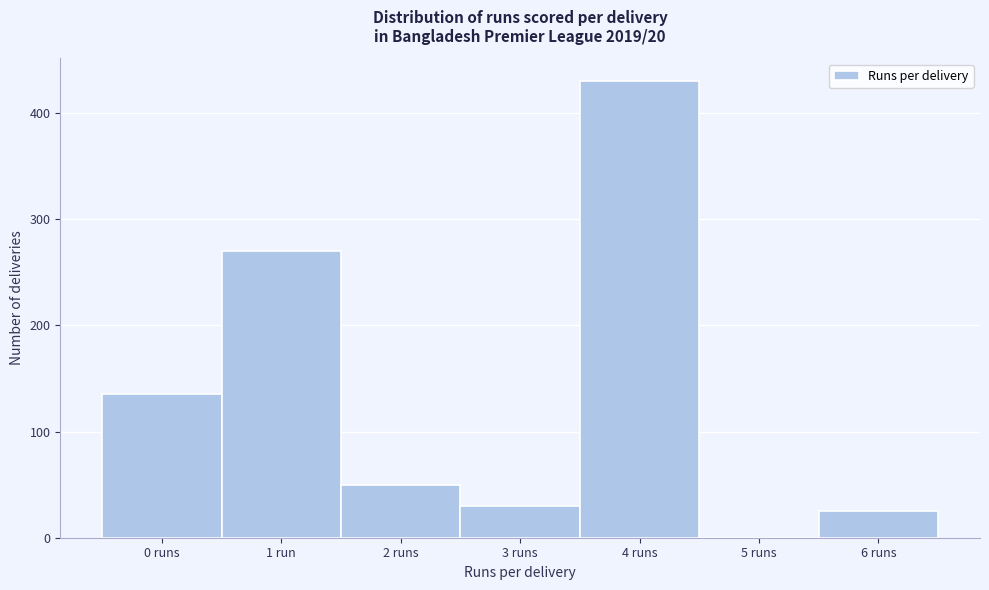

Reading left to right, list all the values displayed in this chart.

0 runs=135	1 run=270	2 runs=50	3 runs=30	4 runs=430	5 runs=0	6 runs=25